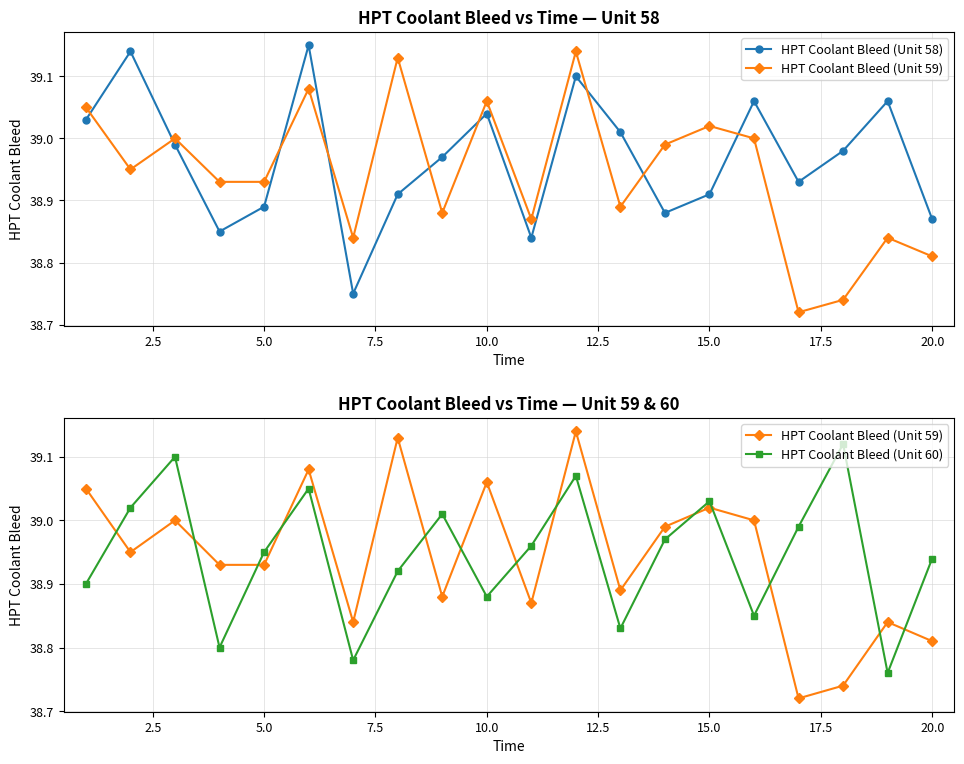

What is the maximum value shown in the chart?

39.1